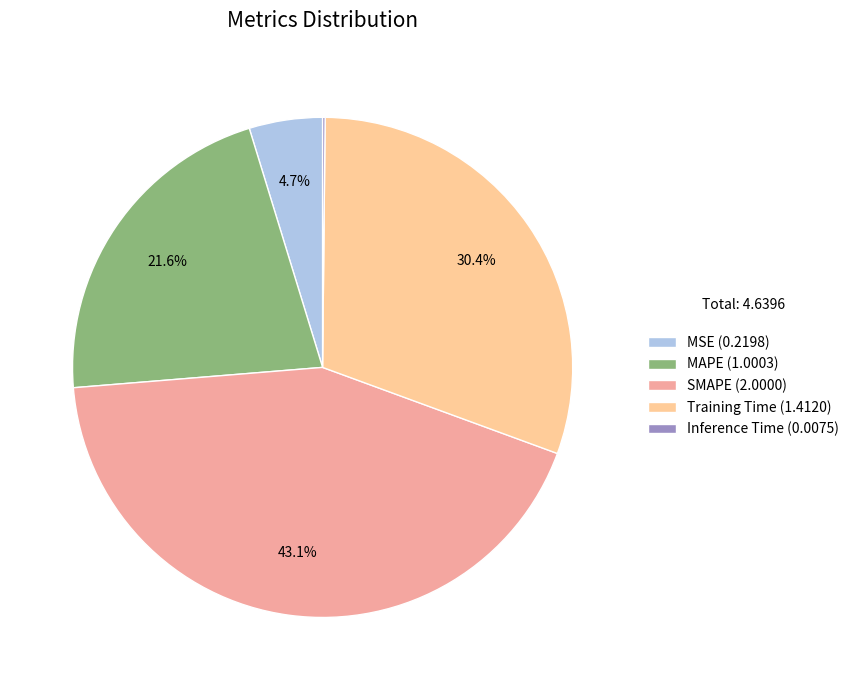

Does any single category account for the majority?

No